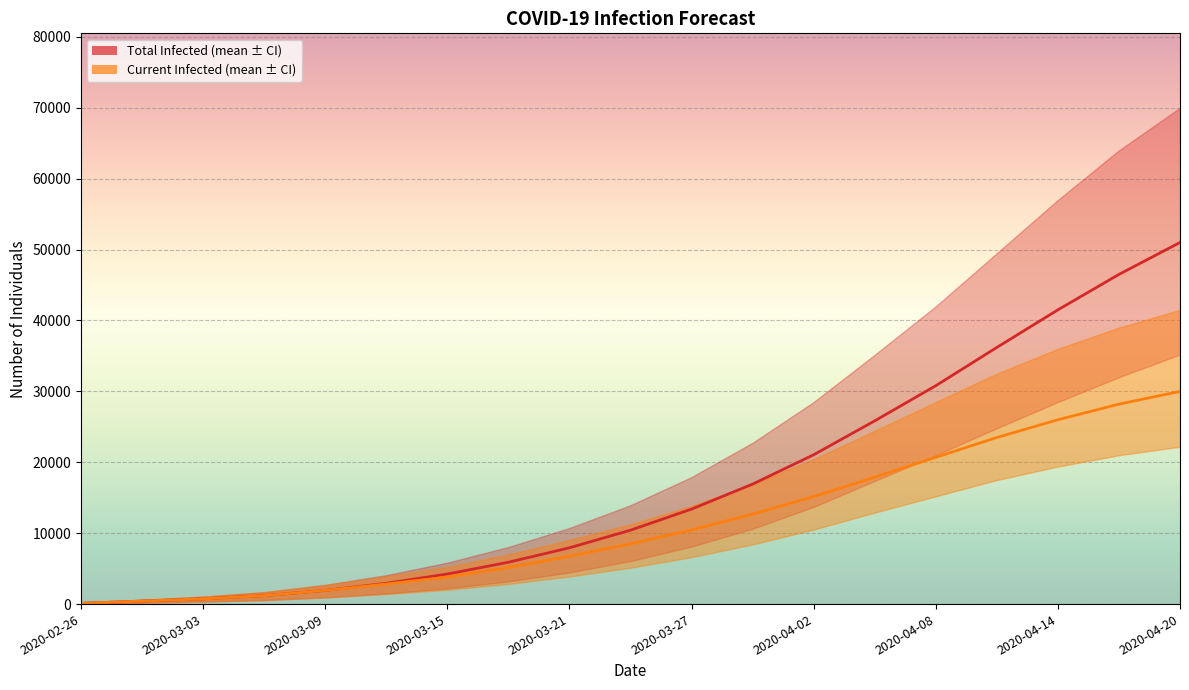

What is the difference between the predicted_total_infected_mean values at 14 and 2020-04-20?

20376